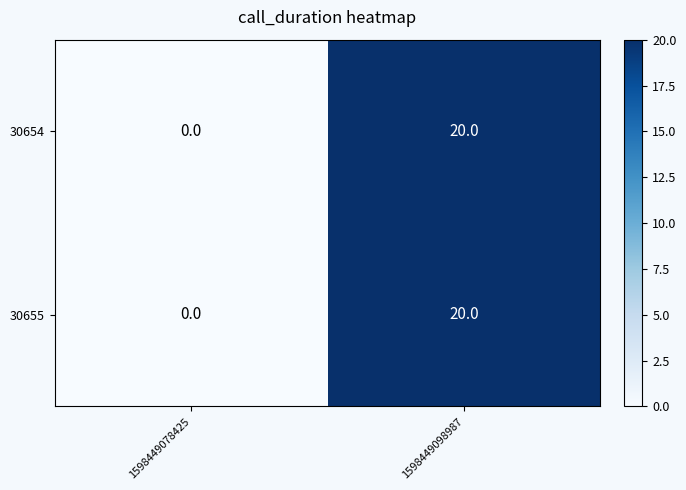

What is the greatest value displayed?

20